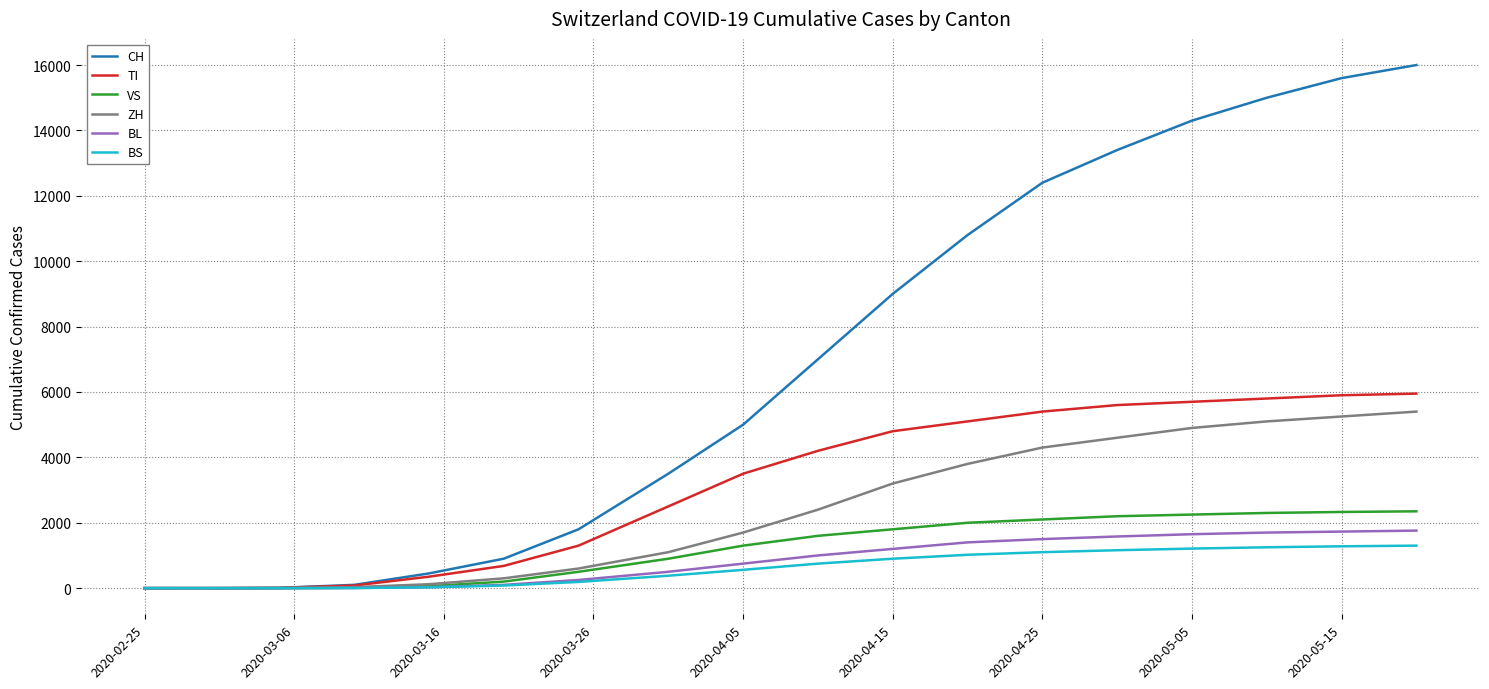

What is the highest value of the BL series?

1760